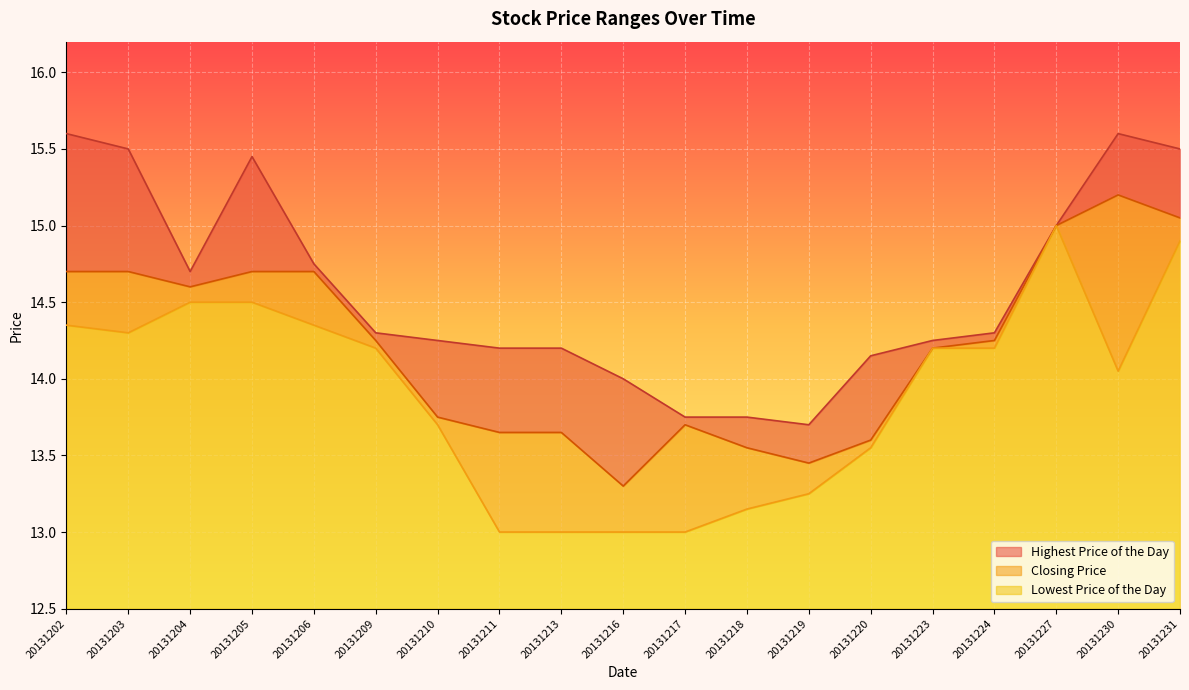

Reading left to right, list all the values displayed in this chart.

Highest Price of the Day: 15.6	15.5	14.7	15.4	14.8	14.3	14.2	14.2	14.2	14.0	13.8	13.8	13.7	14.2	14.2	14.3	15.0	15.6	15.5
Closing Price: 14.7	14.7	14.6	14.7	14.7	14.2	13.8	13.7	13.7	13.3	13.7	13.6	13.4	13.6	14.2	14.2	15.0	15.2	15.1
Lowest Price of the Day: 14.3	14.3	14.5	14.5	14.3	14.2	13.7	13.0	13.0	13.0	13.0	13.2	13.2	13.6	14.2	14.2	15.0	14.1	14.9